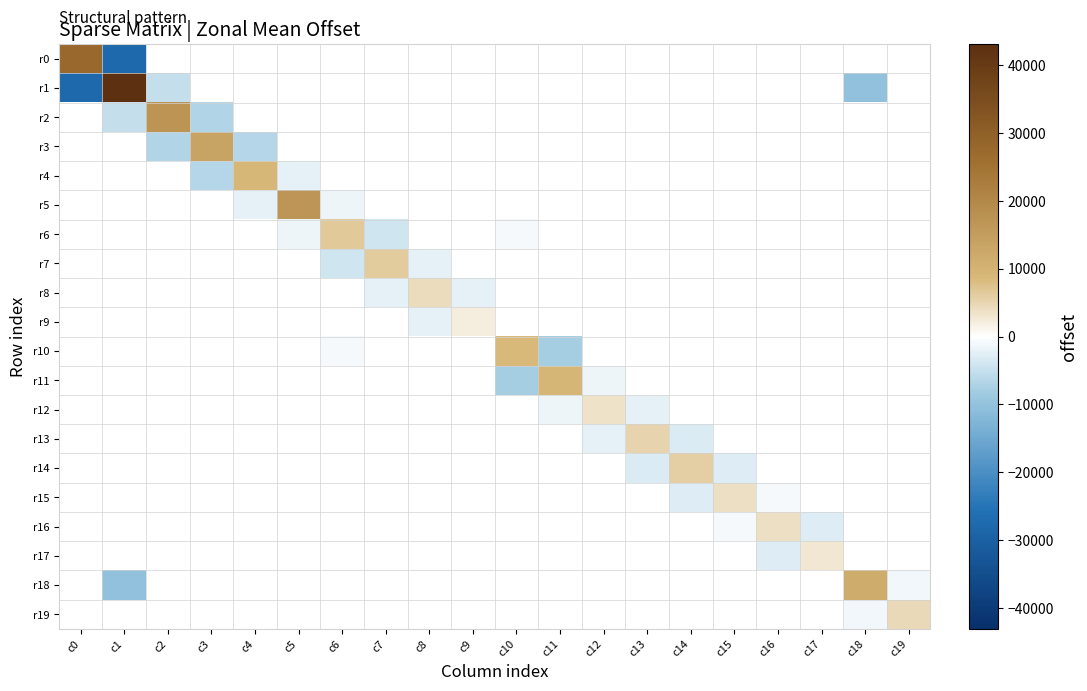

At which category is the sum across all series the highest?

c5